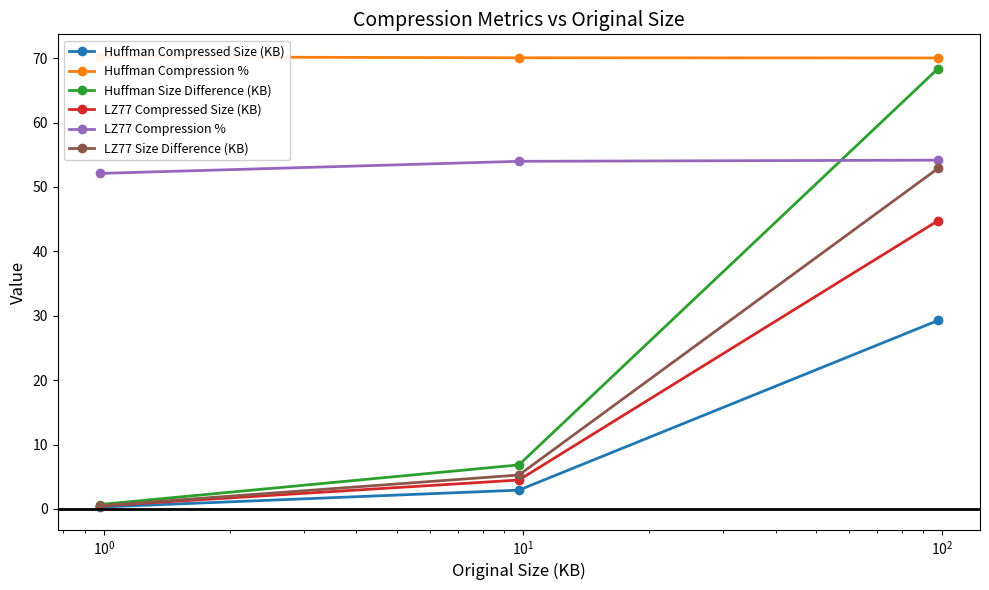

What is the value of the Huffman Size Difference (KB) point at the 3rd from the left?

68.4